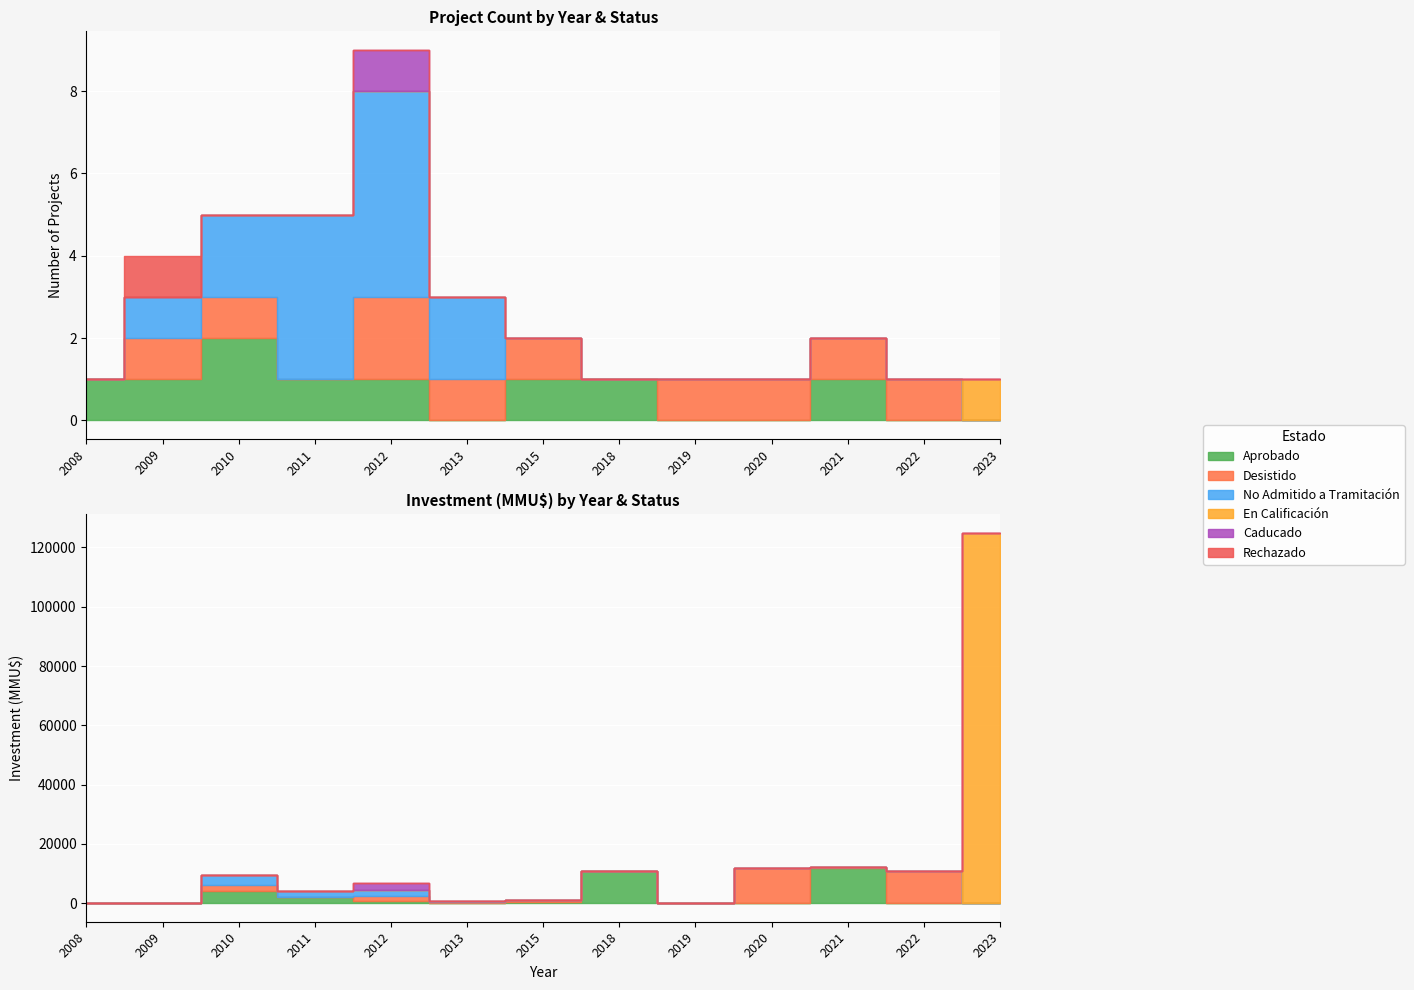

How many categories are shown in the chart?

13